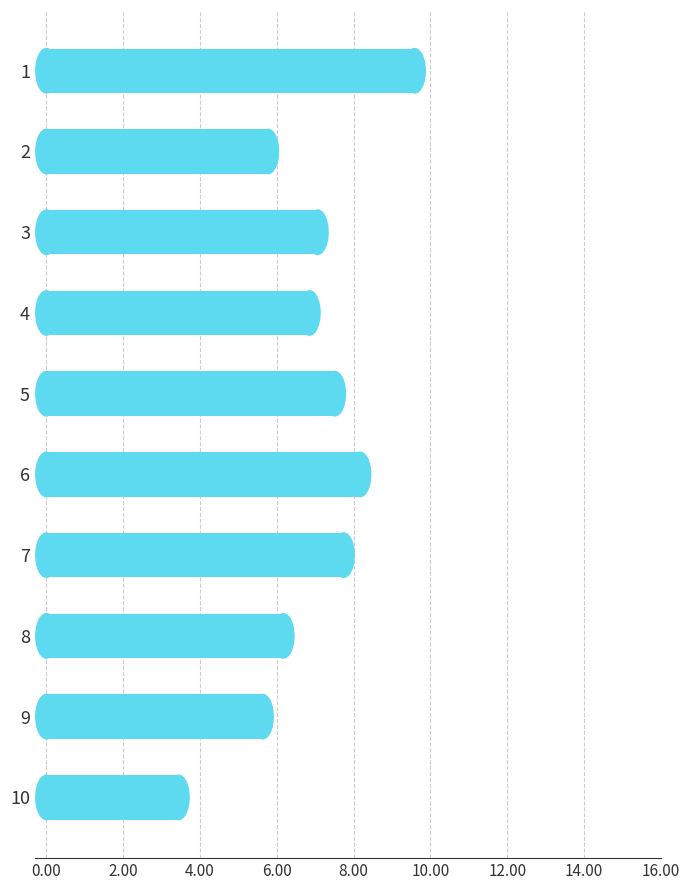

Rank the categories by value from highest to lowest.

1, 6, 7, 5, 3, 4, 8, 2, 9, 10